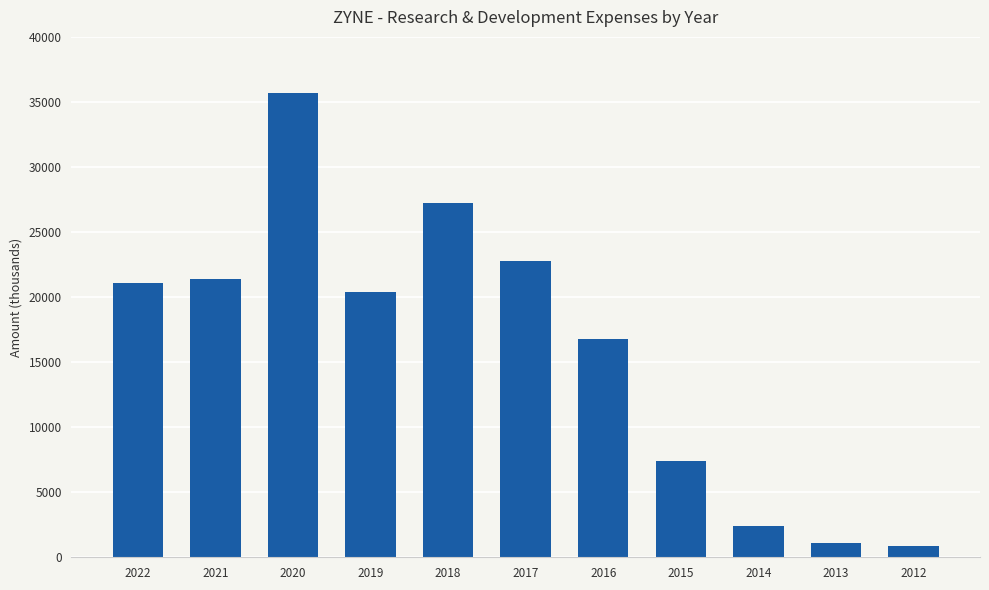

What is the change in value from 2022 to 2017?

+1700